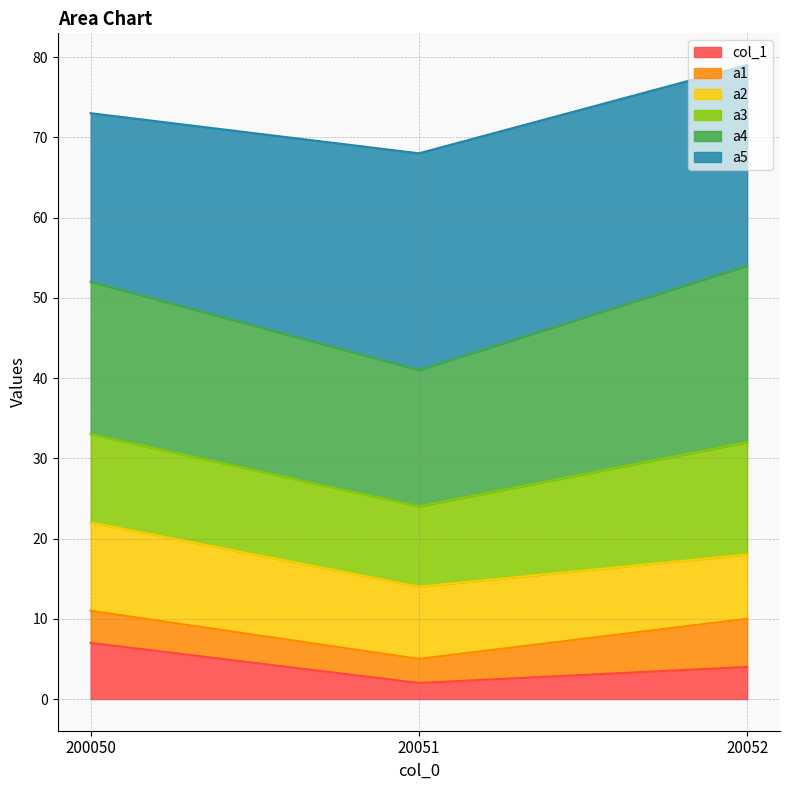

True or false: col_1 has a value of 7 at 20052.

False